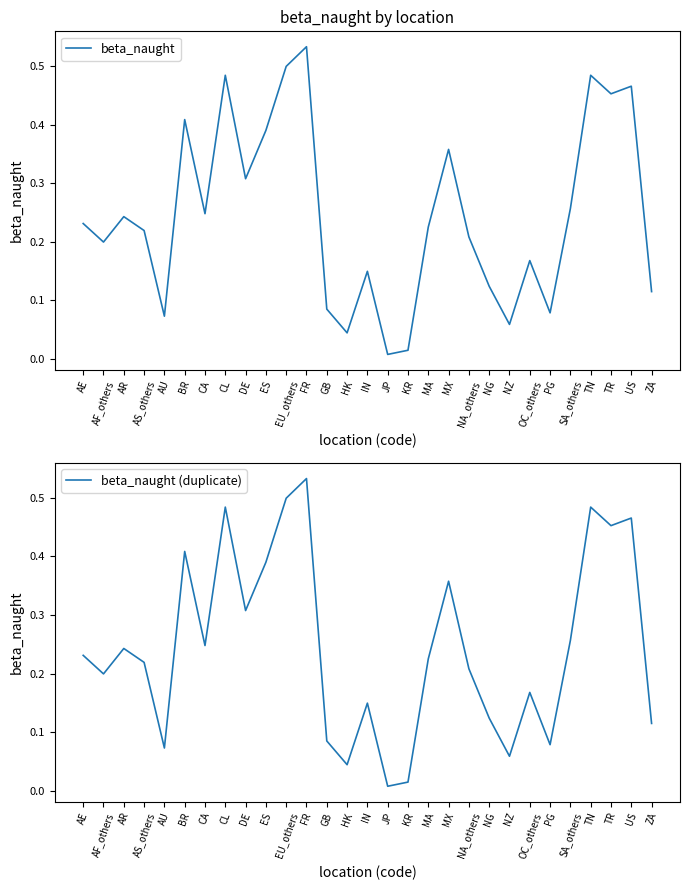

At which label is beta_naught (duplicate) closest to 0?

JP